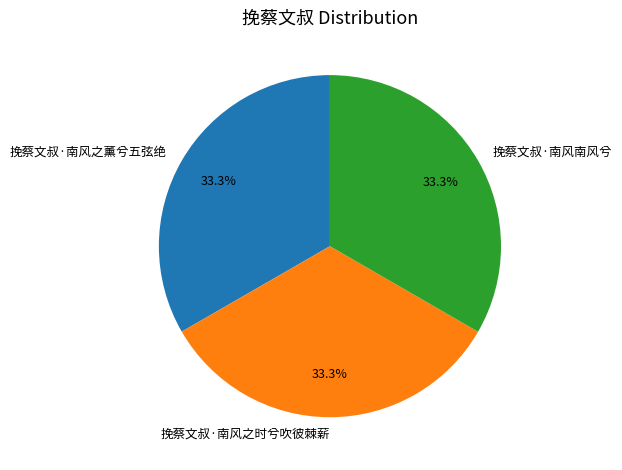

Approximately how many times larger is the value at 挽蔡文叔·南风之时兮吹彼棘薪 compared to 挽蔡文叔·南风之薰兮五弦绝?

1.0